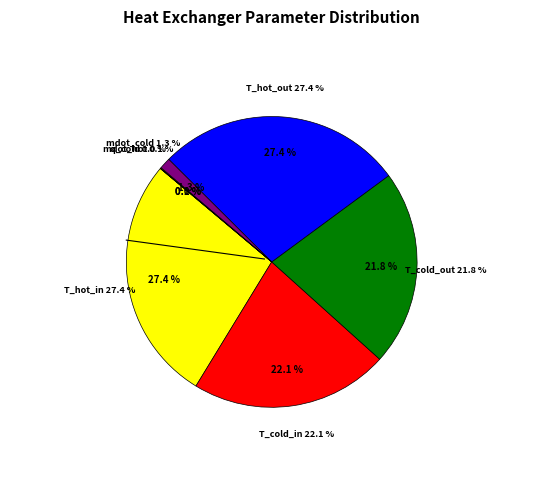

How many segments does this pie chart have?

7